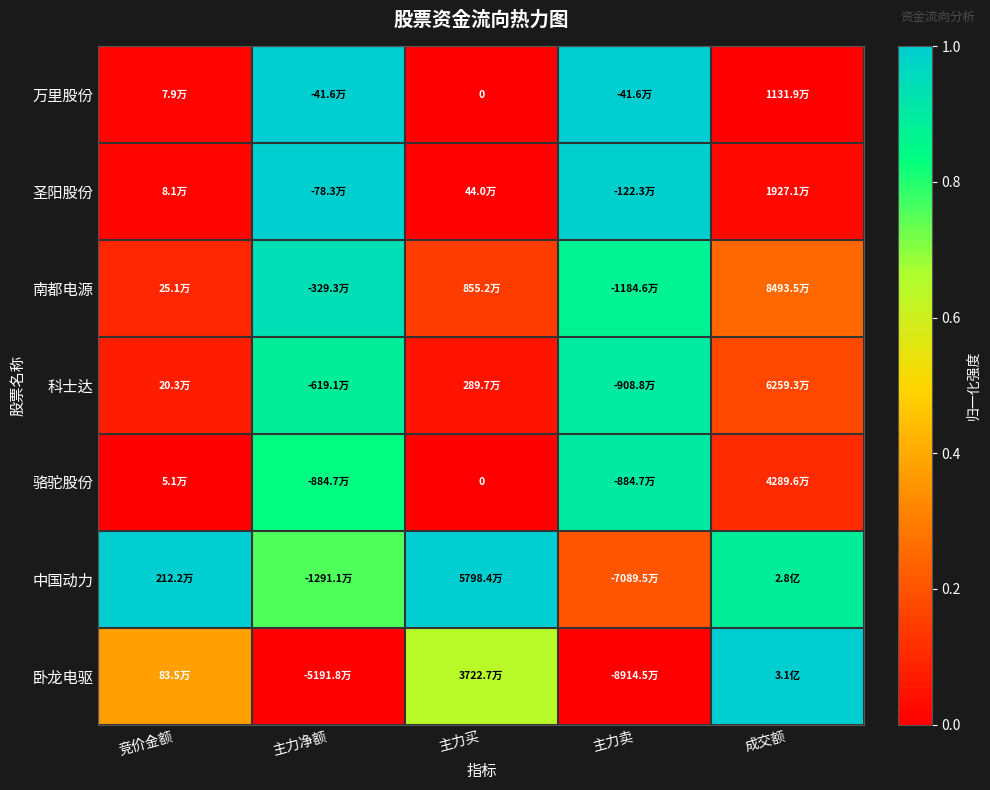

At how many categories does at least one series exceed 0?

5